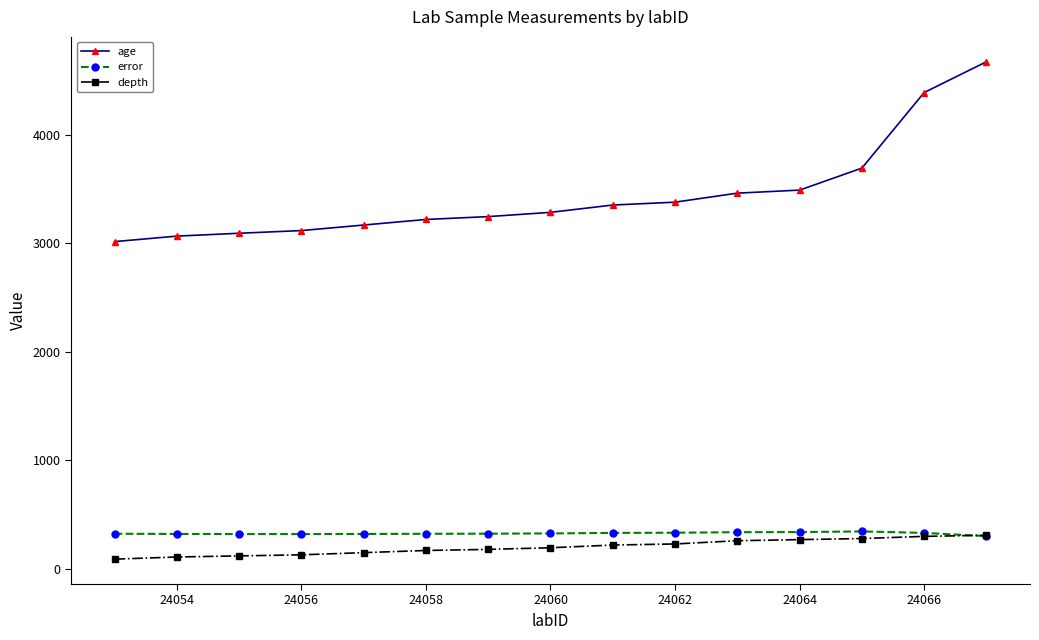

Which series has the largest total across all categories?

age